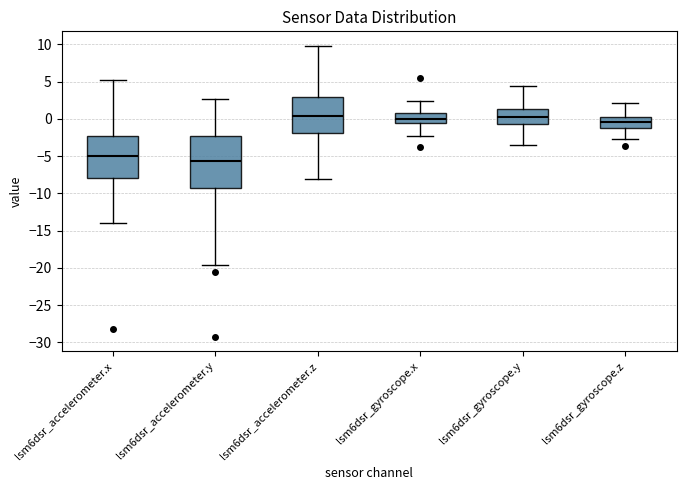

Reading left to right, read every box against the y-axis: the position of its median line, the range the box covers, and the ends of its whiskers. The values are not printed on the chart, so give them approximately, as read against the axis.

lsm6dsr_accelerometer.x: median -5.0, box -8.0 to -2.5, whiskers -14.0 to 5.0
lsm6dsr_accelerometer.y: median -5.5, box -9.5 to -2.5, whiskers -19.5 to 2.5
lsm6dsr_accelerometer.z: median 0.5, box -2.0 to 3.0, whiskers -8.0 to 10.0
lsm6dsr_gyroscope.x: median 0.0, box -0.5 to 1.0, whiskers -2.5 to 2.5
lsm6dsr_gyroscope.y: median 0.5, box -0.5 to 1.5, whiskers -3.5 to 4.5
lsm6dsr_gyroscope.z: median -0.5, box -1.0 to 0.0, whiskers -2.5 to 2.0